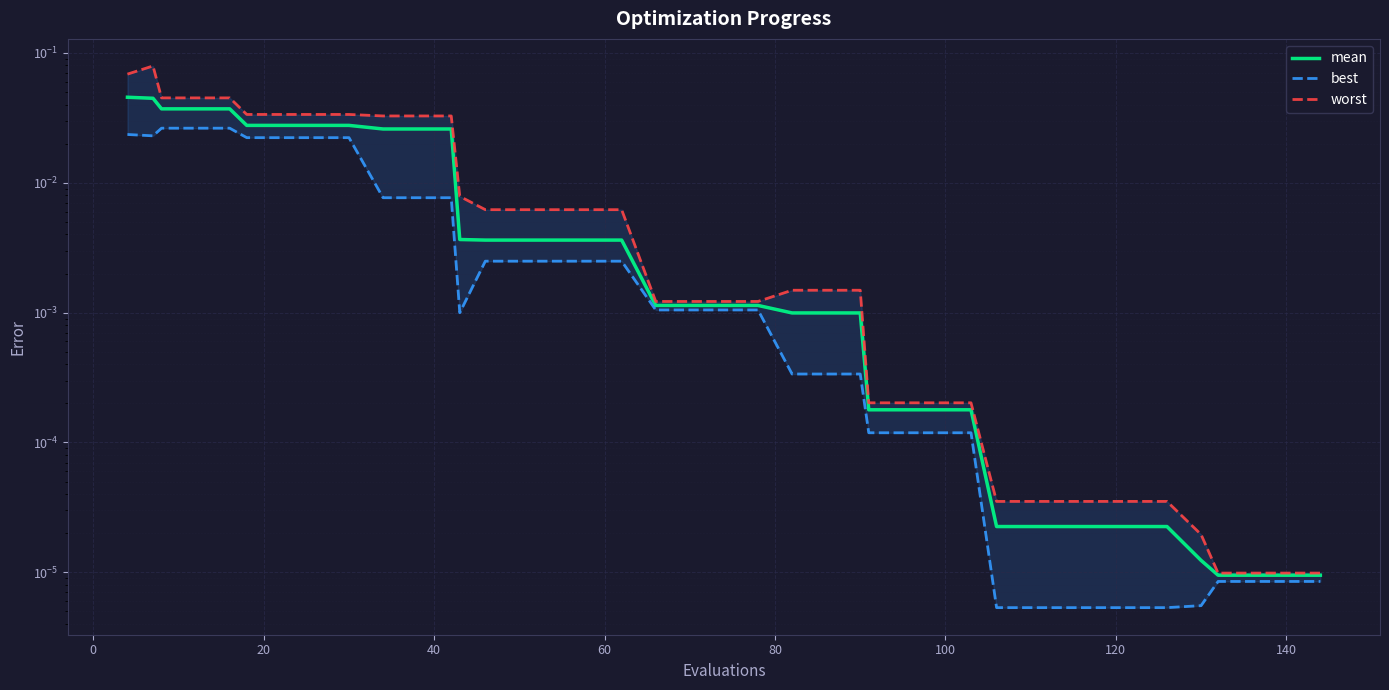

At 20, list the series in order from smallest to largest.

best, mean, worst